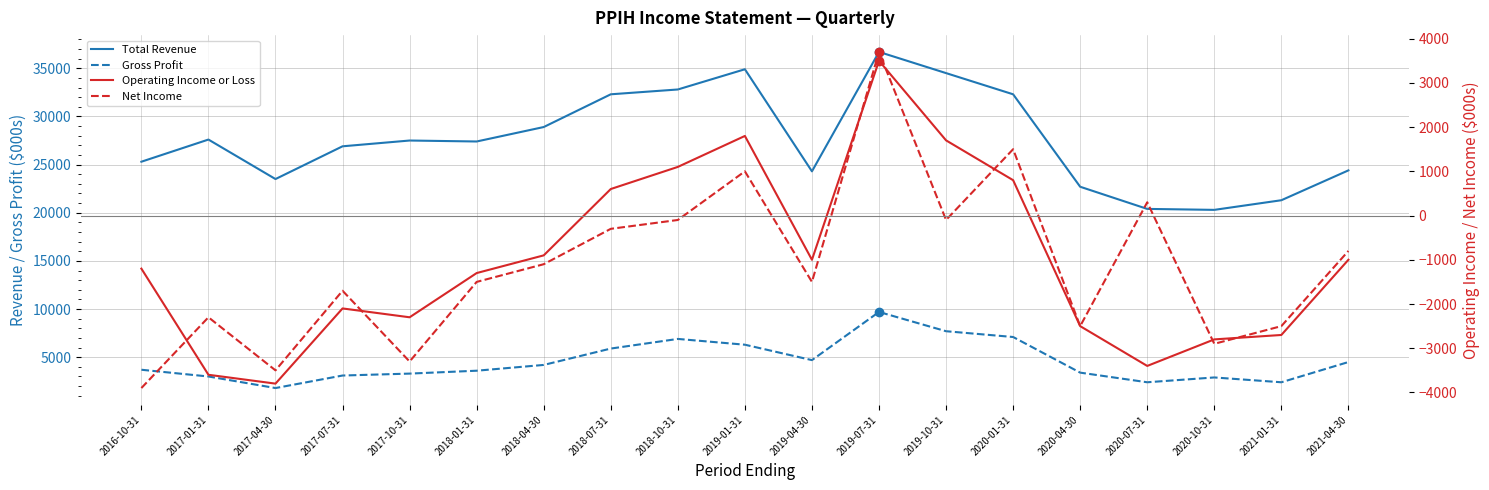

The Net Income series shows -3500 at 2017-04-30. True or false?

True